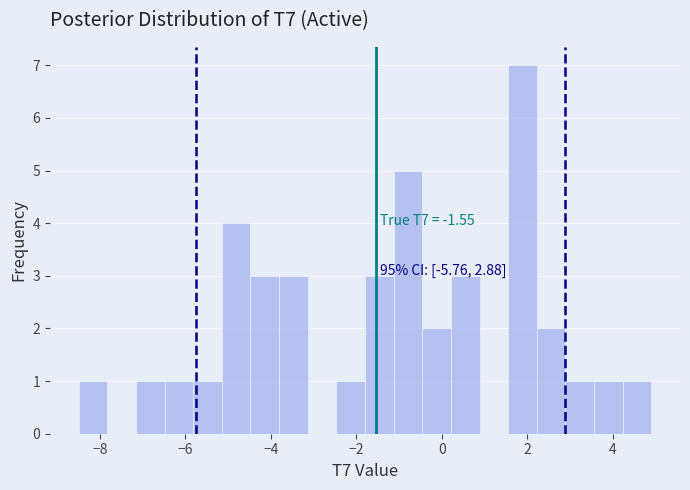

Around what value on the x-axis is the tallest bar? Give the approximate position of its centre, as read against the axis.

1.8